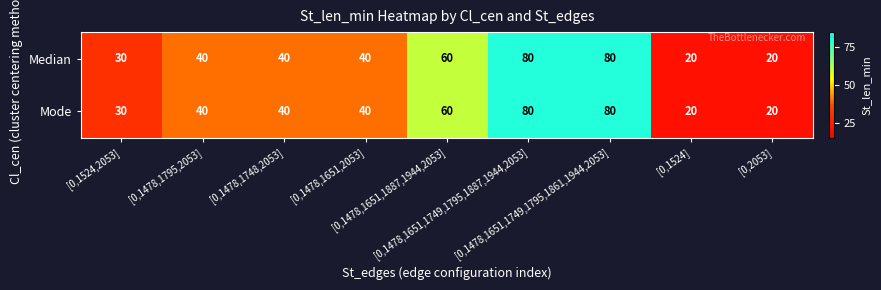

What is the greatest value displayed?

80